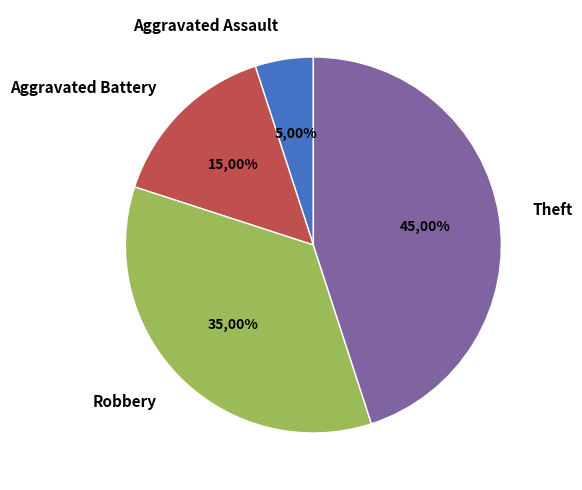

Does Aggravated Battery account for over 50% of the chart?

No